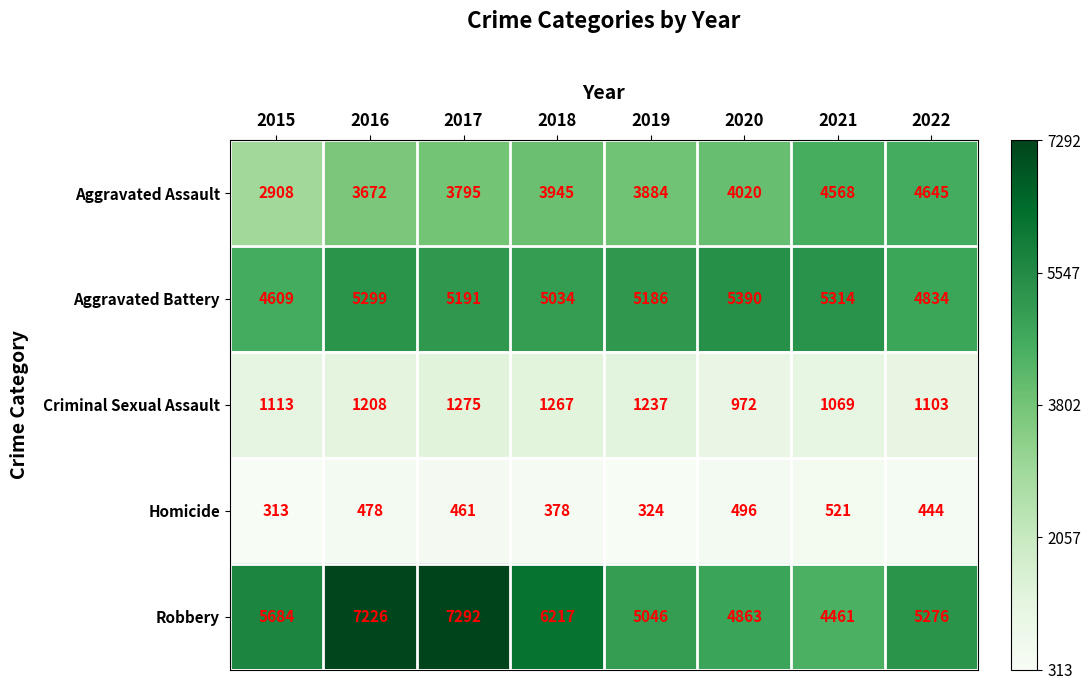

Rank the series by their maximum value, from lowest to highest.

Homicide, Criminal Sexual Assault, Aggravated Assault, Aggravated Battery, Robbery